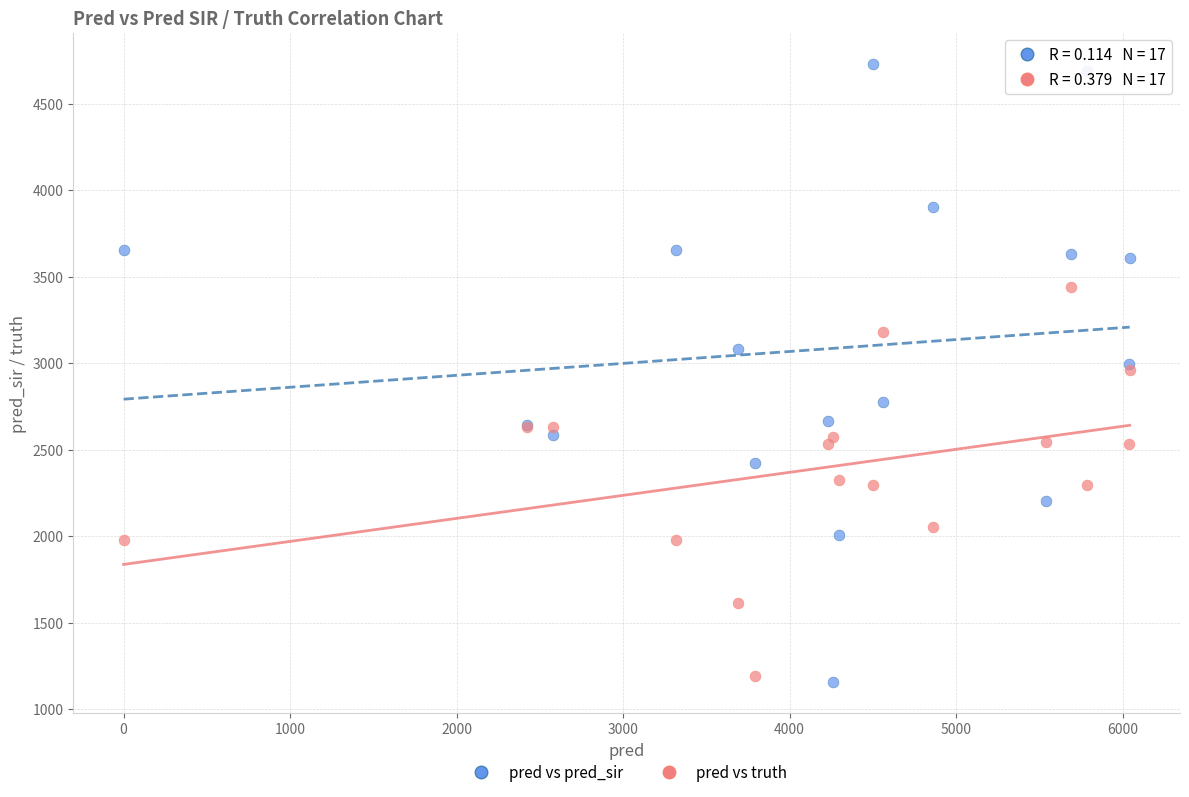

What are all the series names shown in the legend?

pred vs pred_sir, pred vs truth